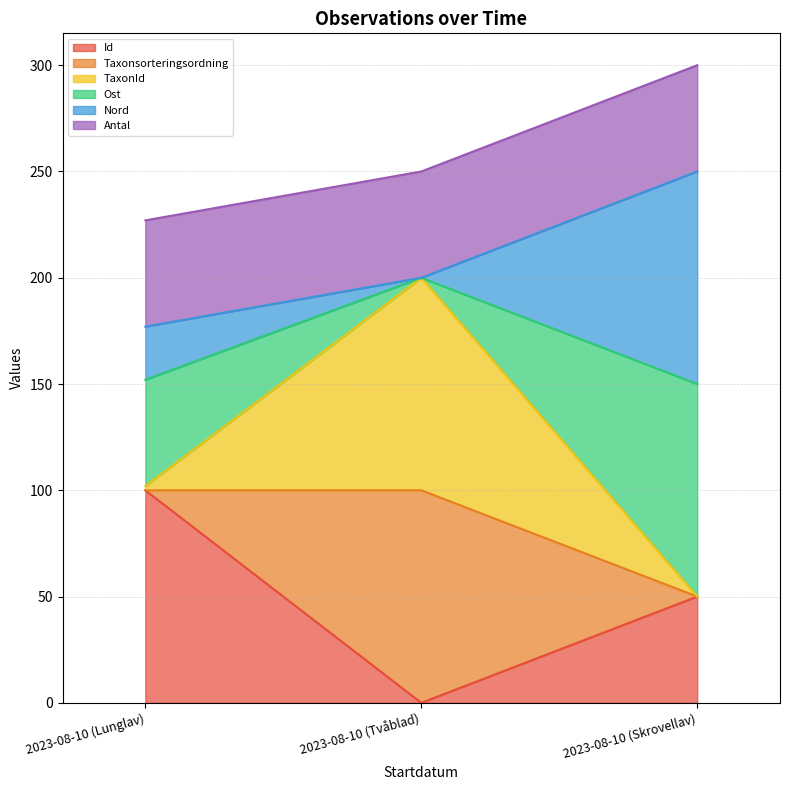

Count the number of categories in the chart.

3